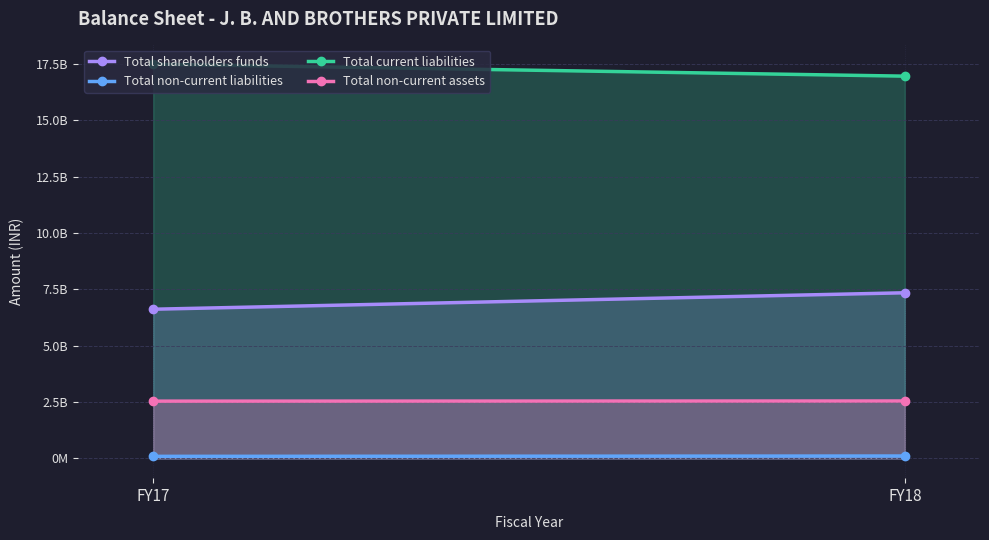

Which series has the largest total across all categories?

Total current liabilities